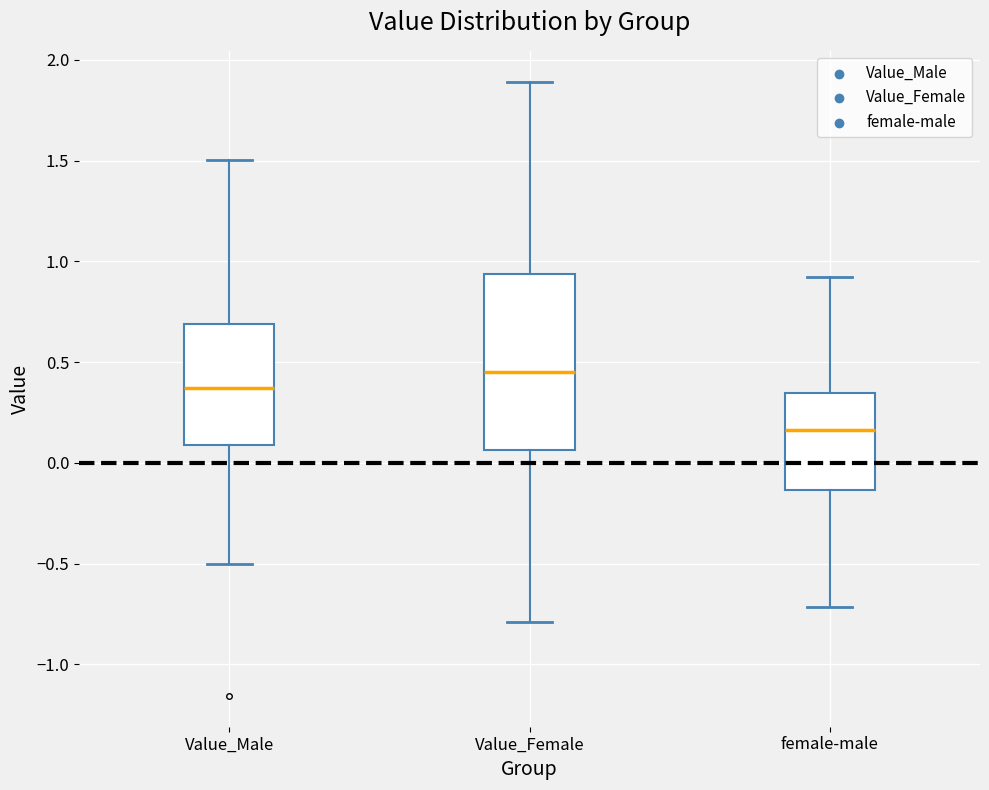

Which box's median line is the lowest?

female-male